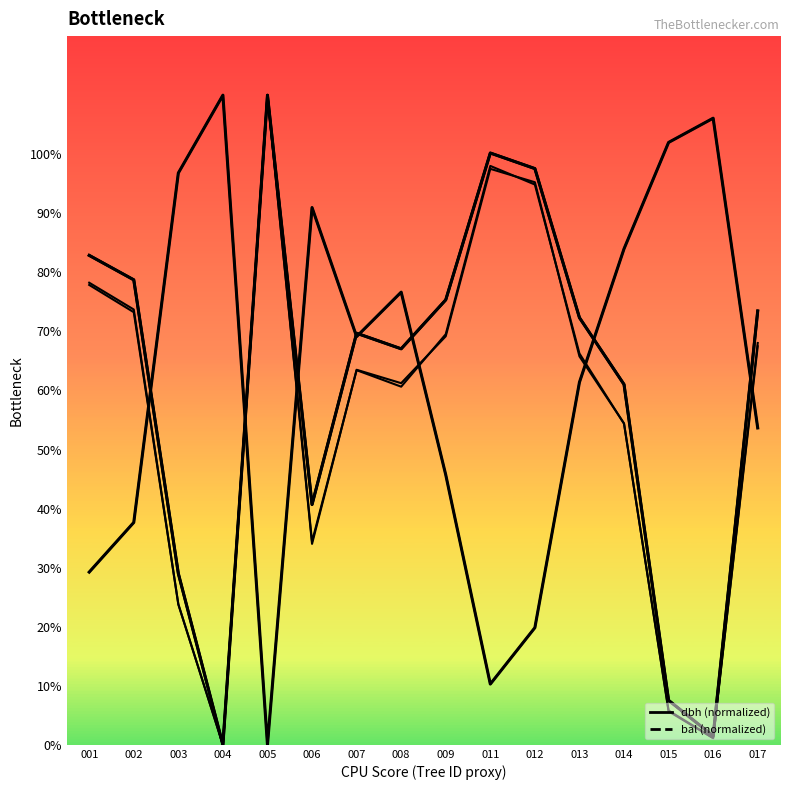

Rank the series by their average value, from lowest to highest.

dbh (normalized), bal (normalized)